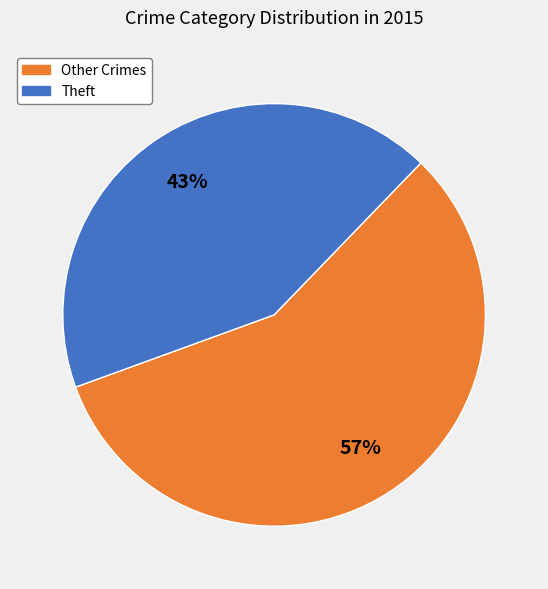

How many slices are in this pie chart?

2